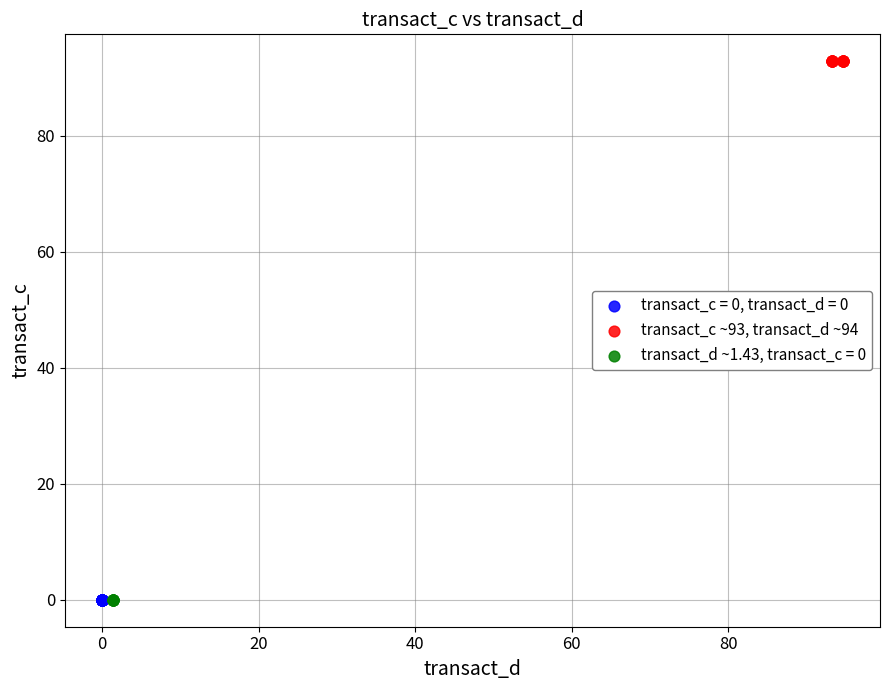

Which series reaches the maximum Y coordinate?

transact_c ~93, transact_d ~94